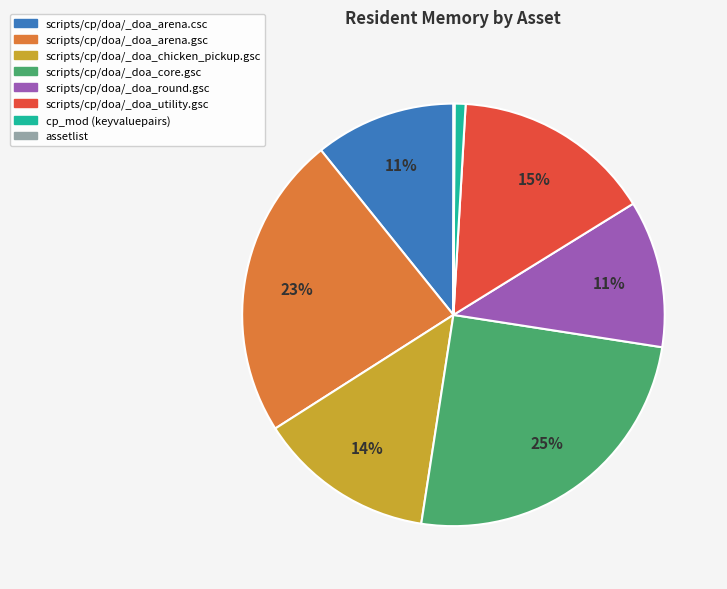

To the nearest percent, what percentage of the pie is scripts/cp/doa/_doa_round.gsc?

11%